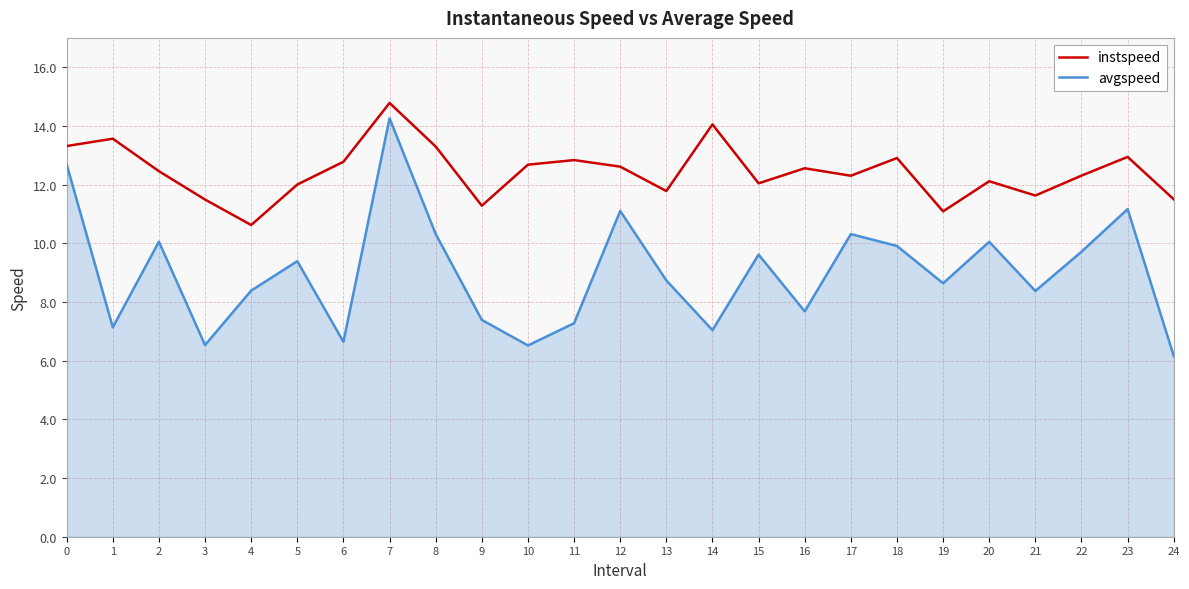

At 12, list the series in order from largest to smallest.

instspeed, avgspeed